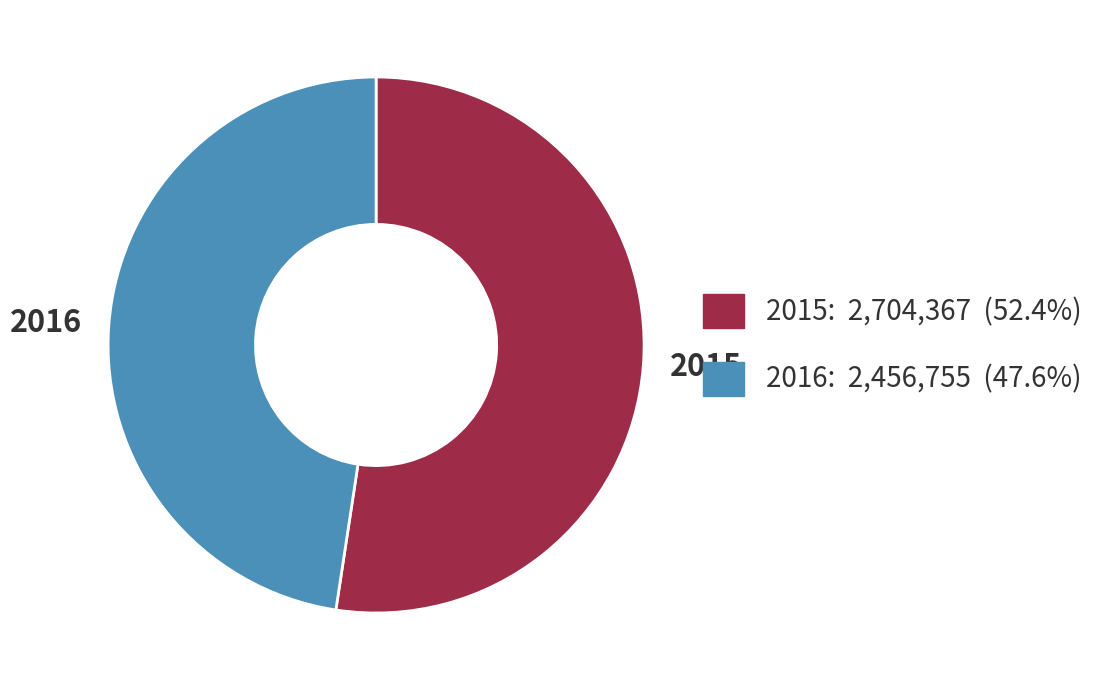

What is the largest slice in the pie chart?

2015